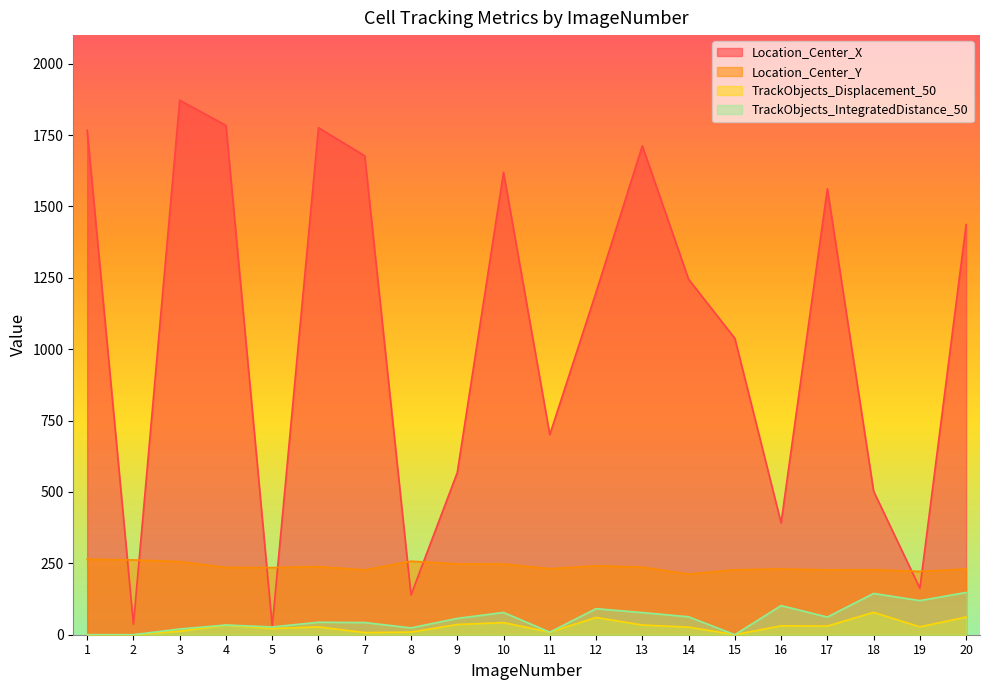

At which label is TrackObjects_Displacement_50 closest to 39?

9